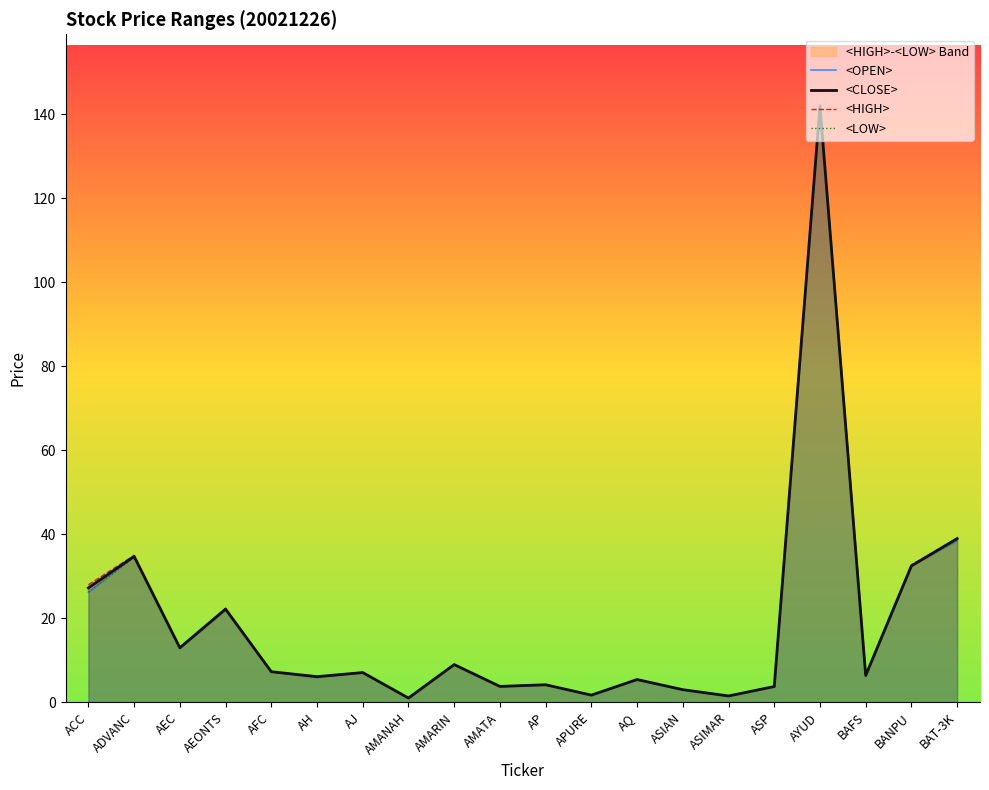

Which series changed the most between ASIAN and AYUD?

<OPEN>